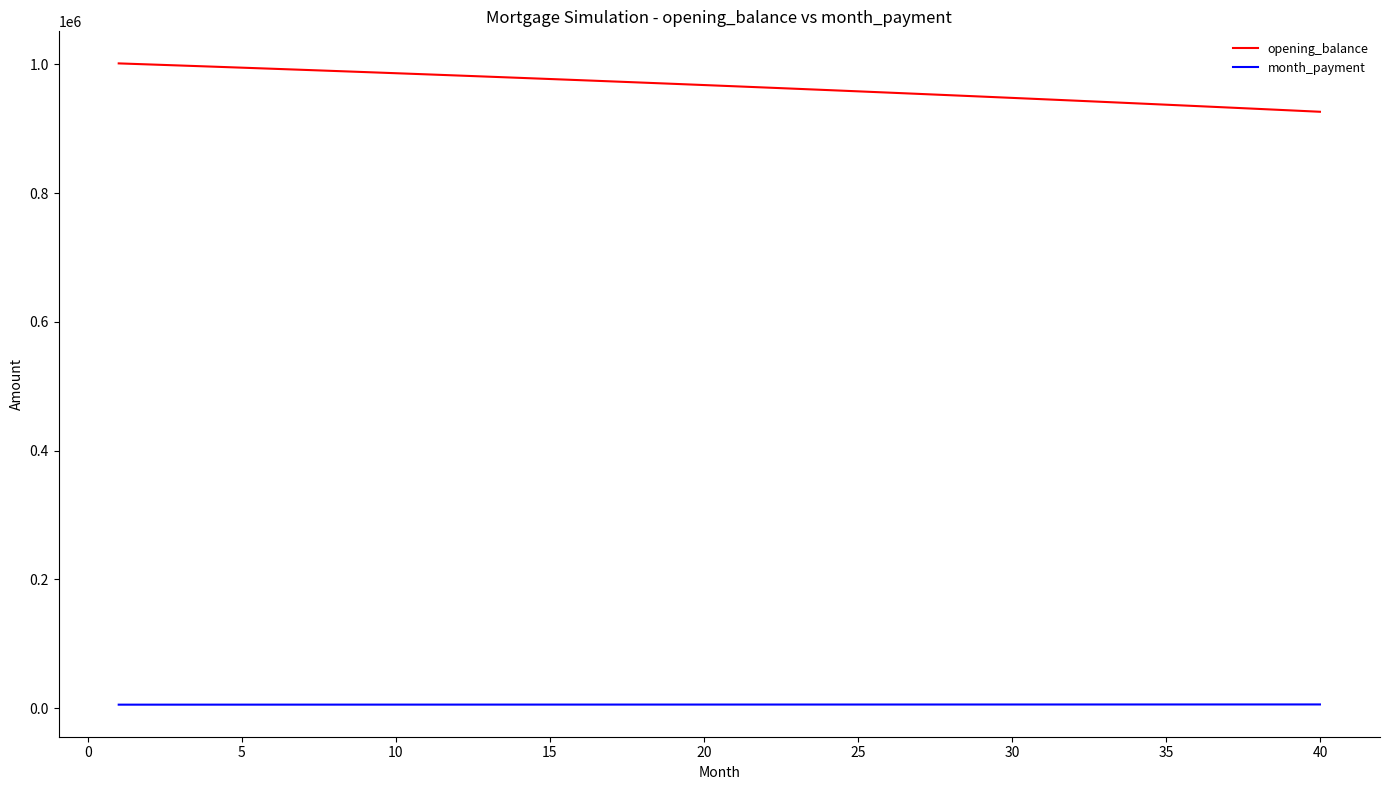

What is the highest value of the opening_balance series?

1001500.0